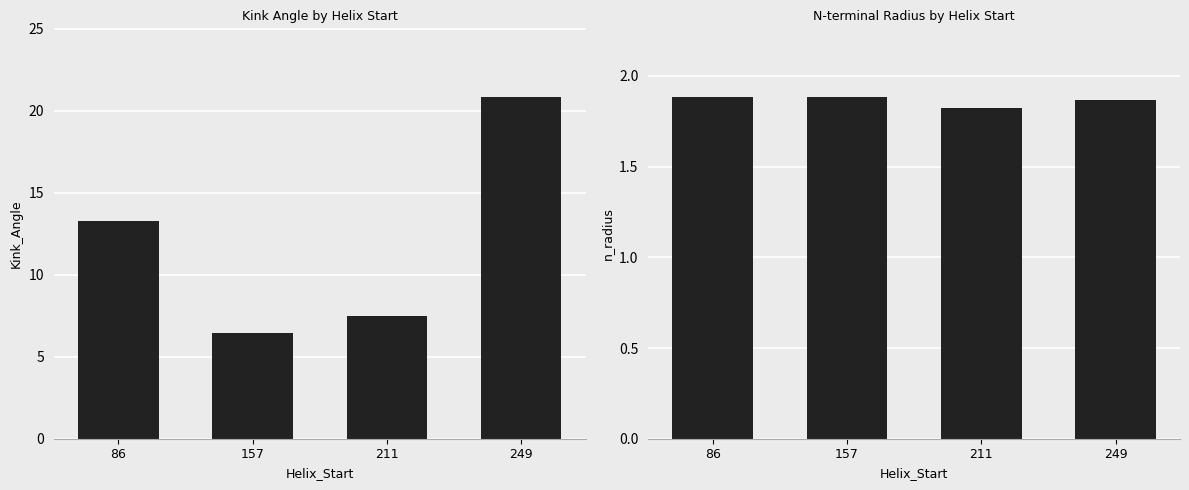

Count the number of data series in this chart.

2